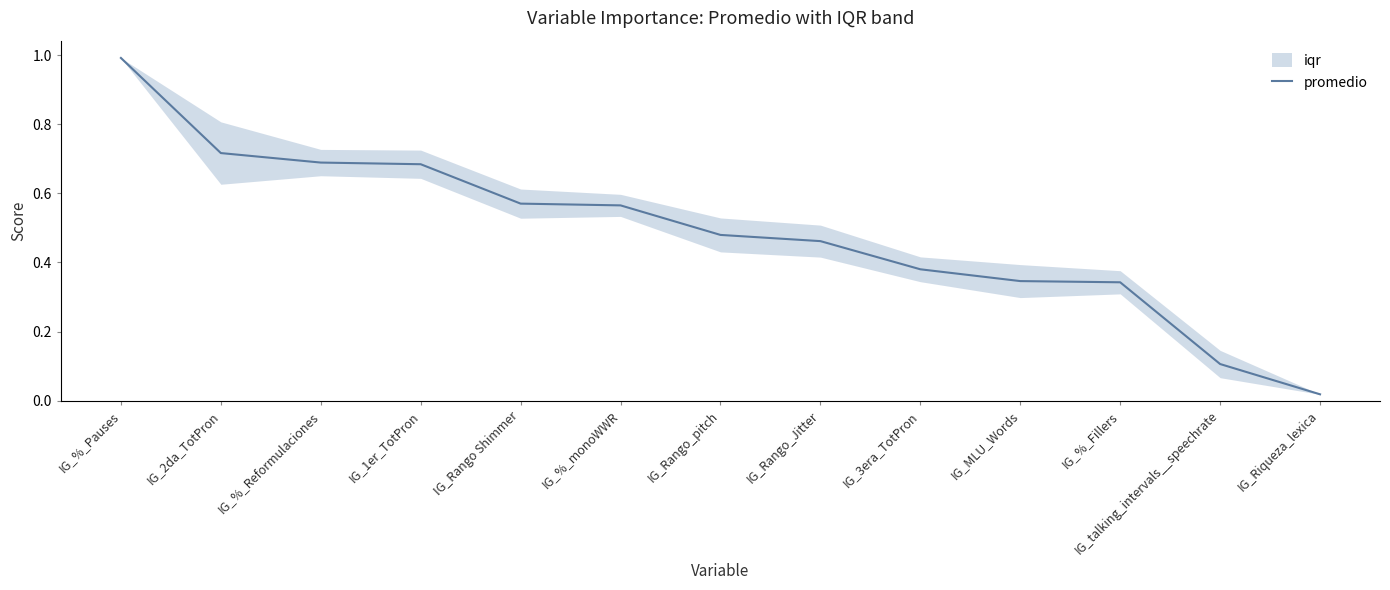

At which label is the value closest to 0?

IG_Riqueza_lexica